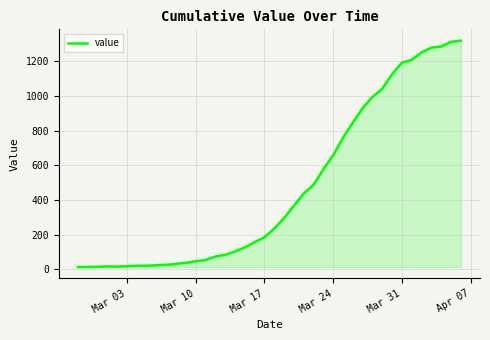

What is the difference between the maximum and minimum values?

1306